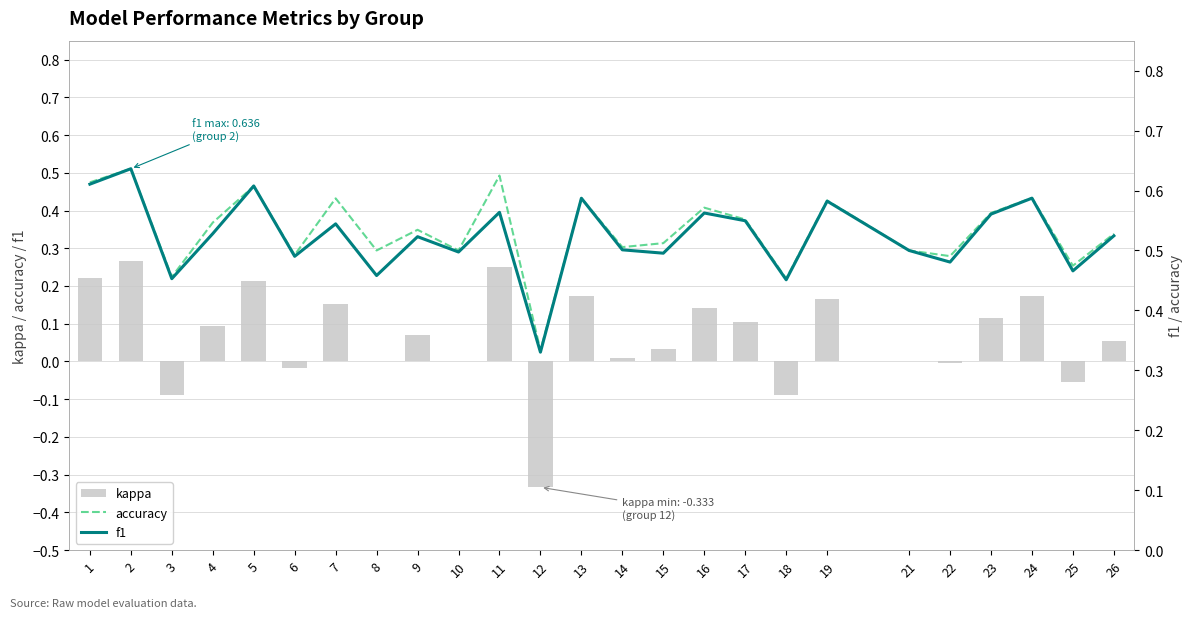

The kappa series shows -0.0 at 22. True or false?

True